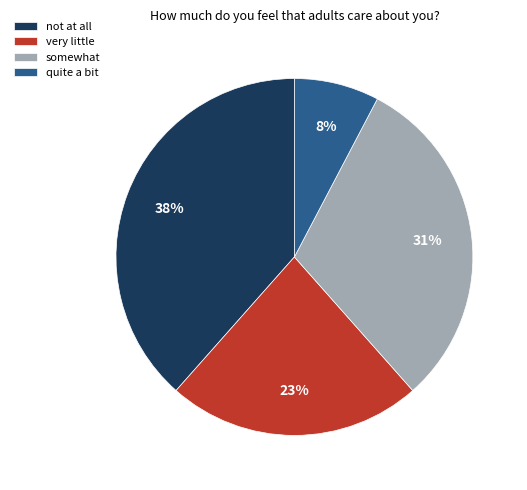

Count the number of slices in the pie.

4